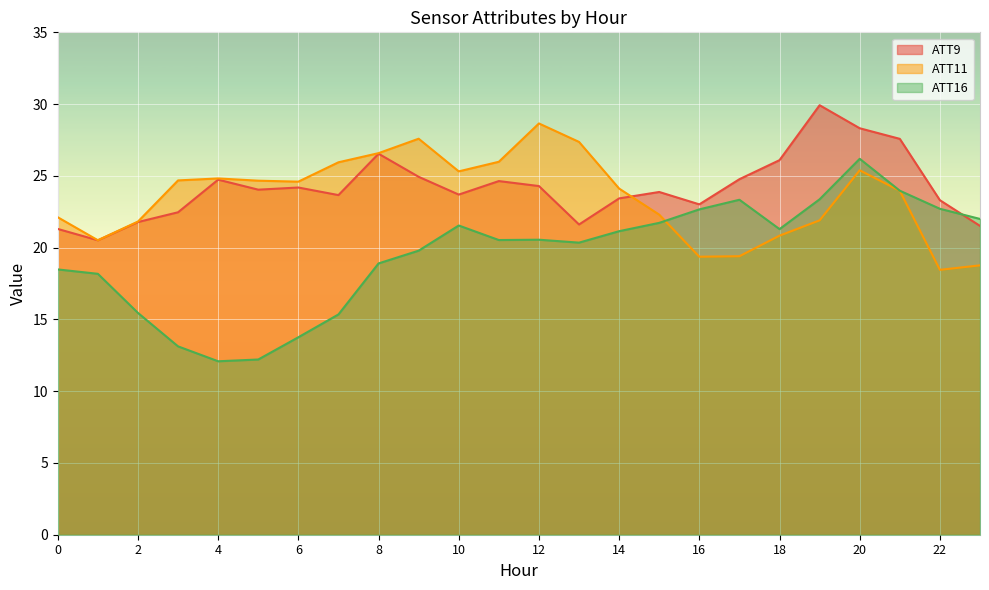

How many data points in ATT9 are less than 24?

12